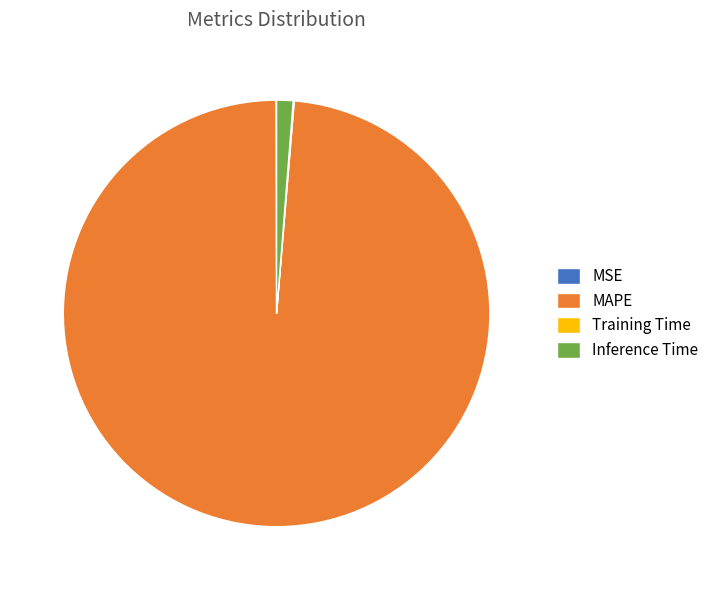

Is it true that MAPE is 99% of the pie?

True